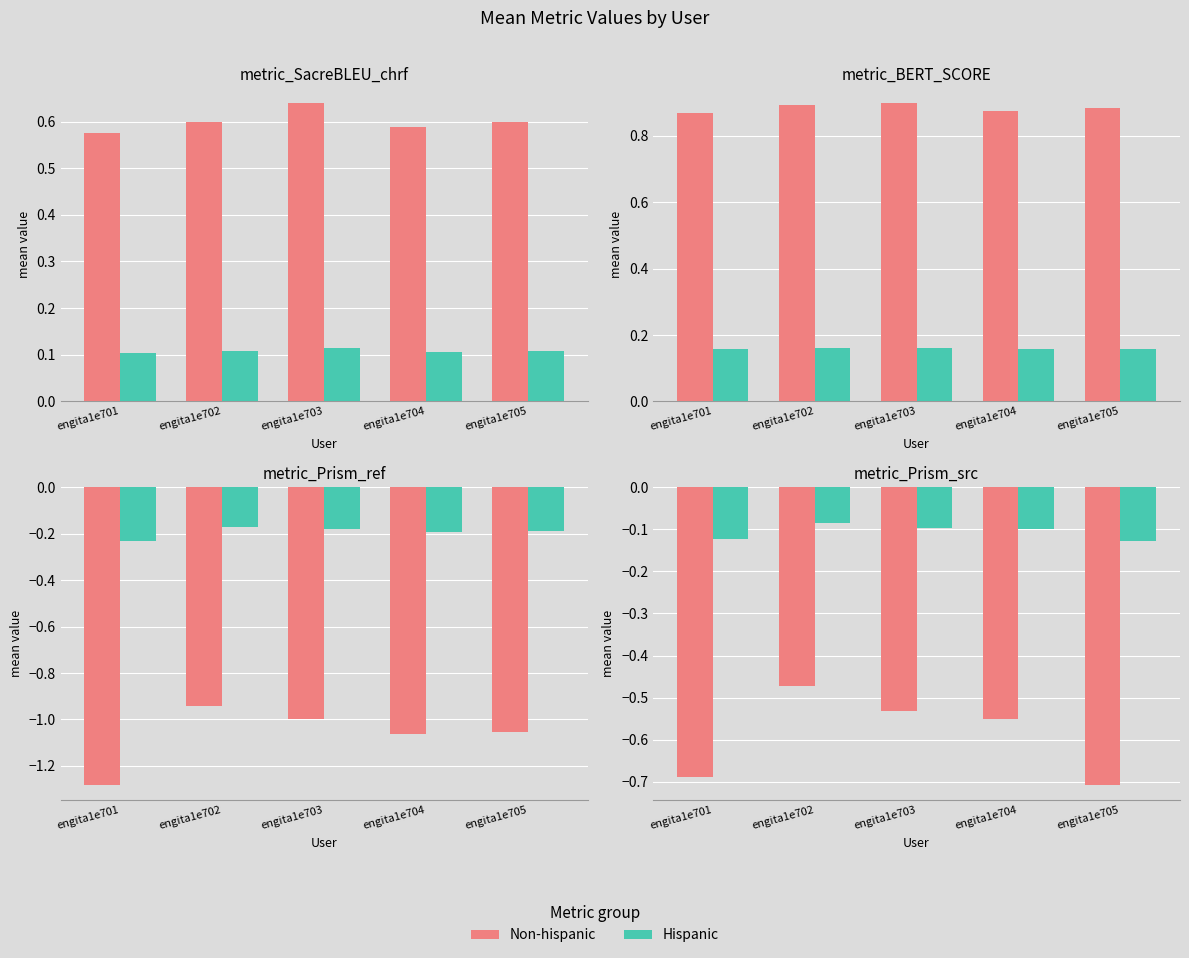

At which label is Hispanic closest to 0?

engita1e702